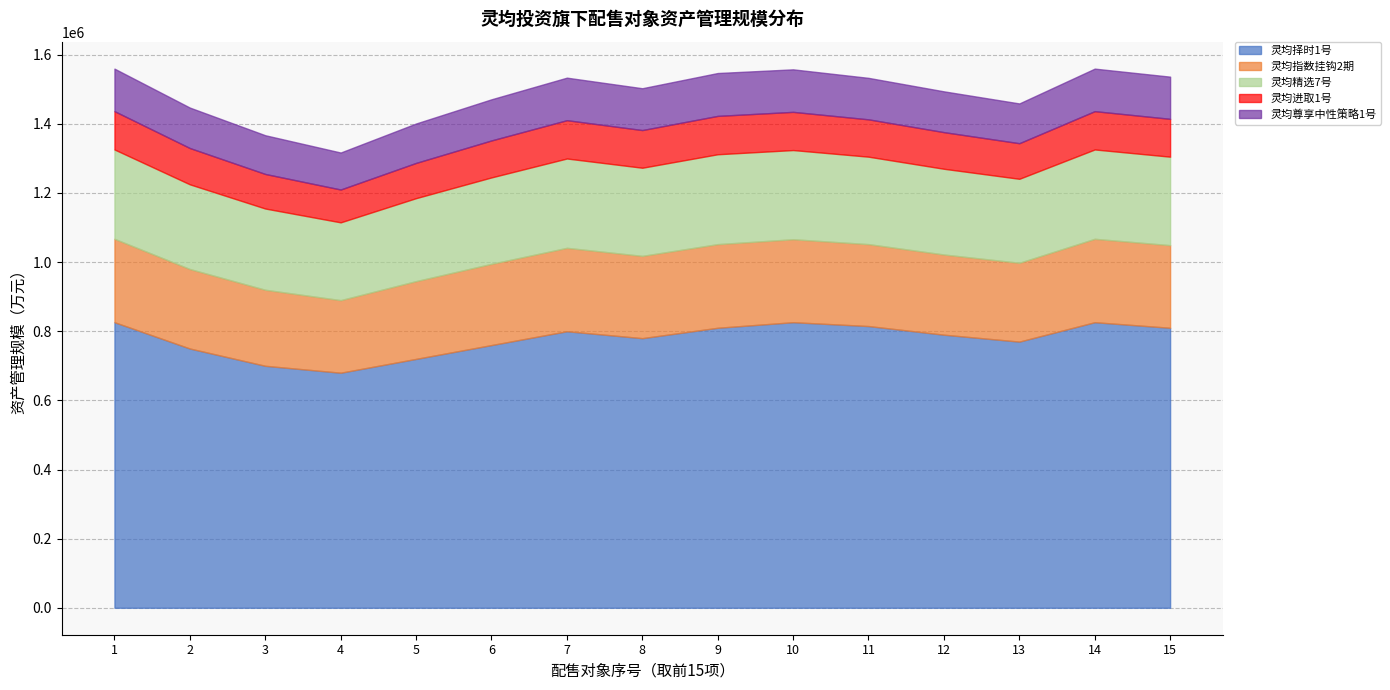

What is the sum of the 灵均尊享中性策略1号 values at 1 and 8?

244033